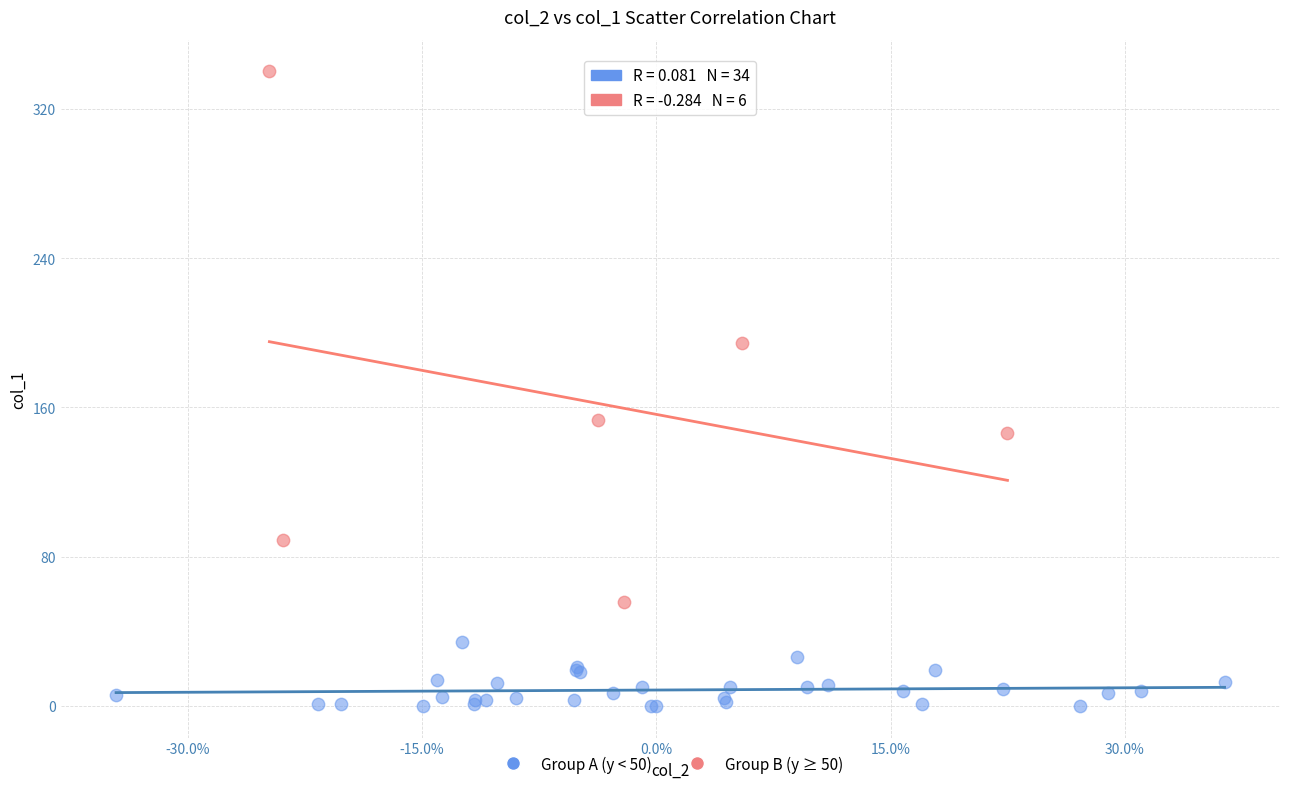

Which series reaches the maximum Y coordinate?

Group B (y ≥ 50)